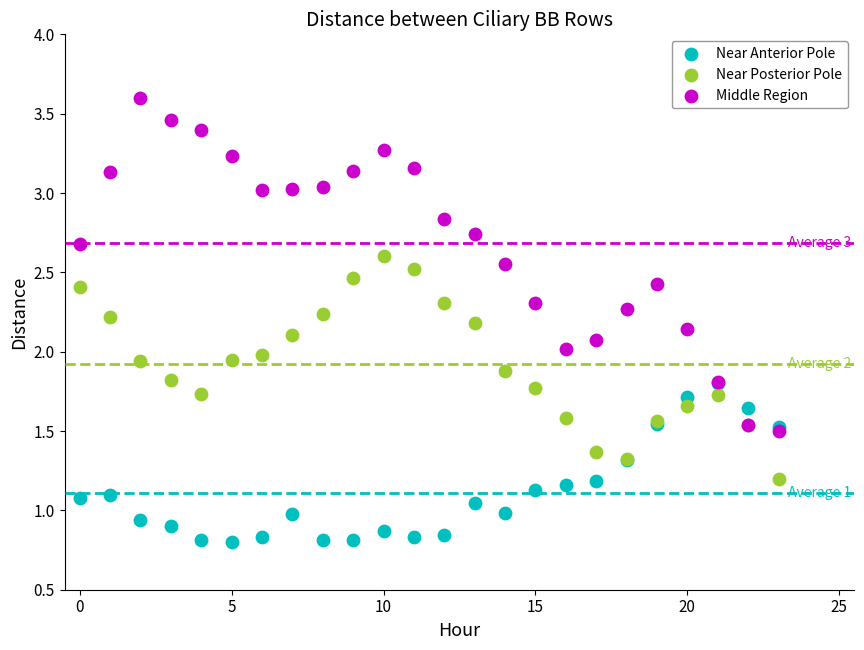

Which series contains the highest Y value?

Middle Region